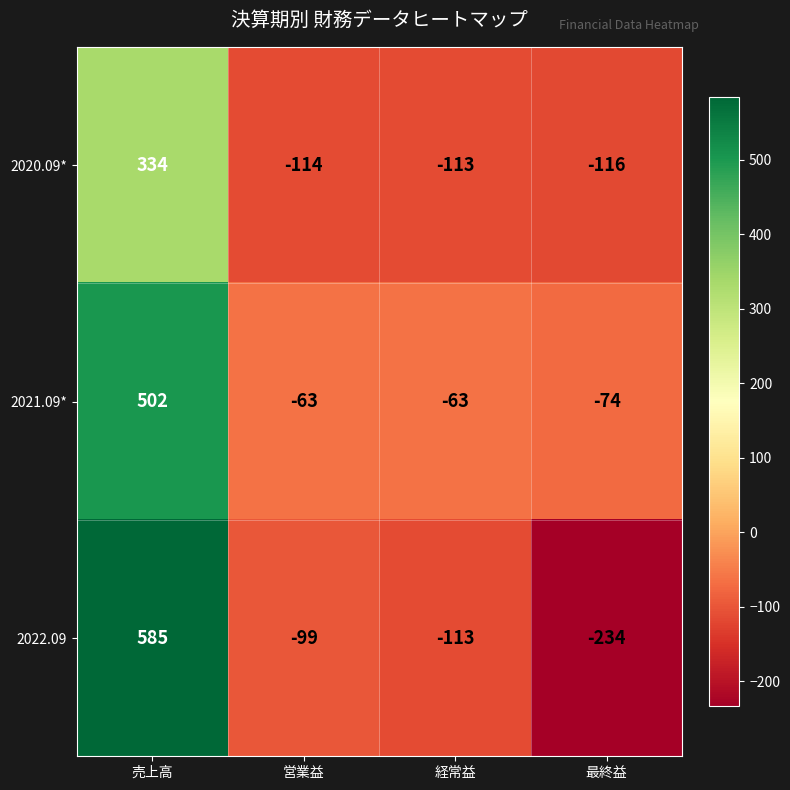

What is the spread (max minus min) of values at 最終益?

160